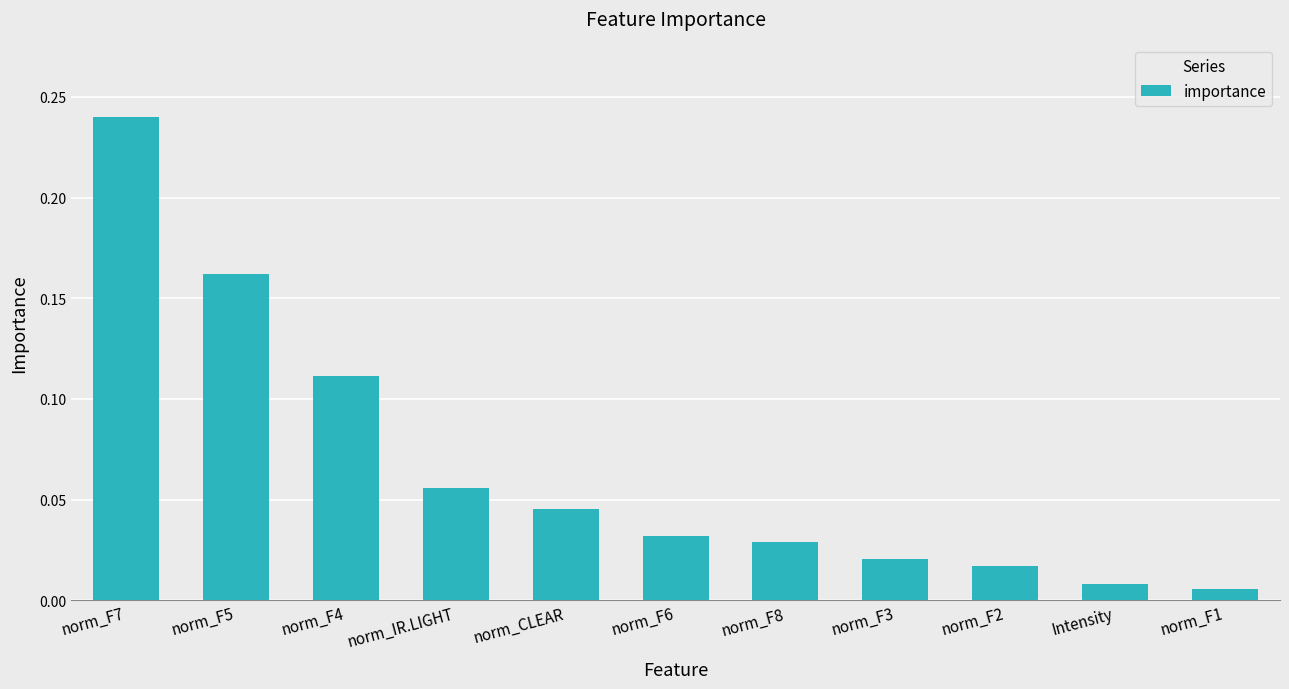

The chart shows a value of 0.3 at norm_F5. True or false?

False